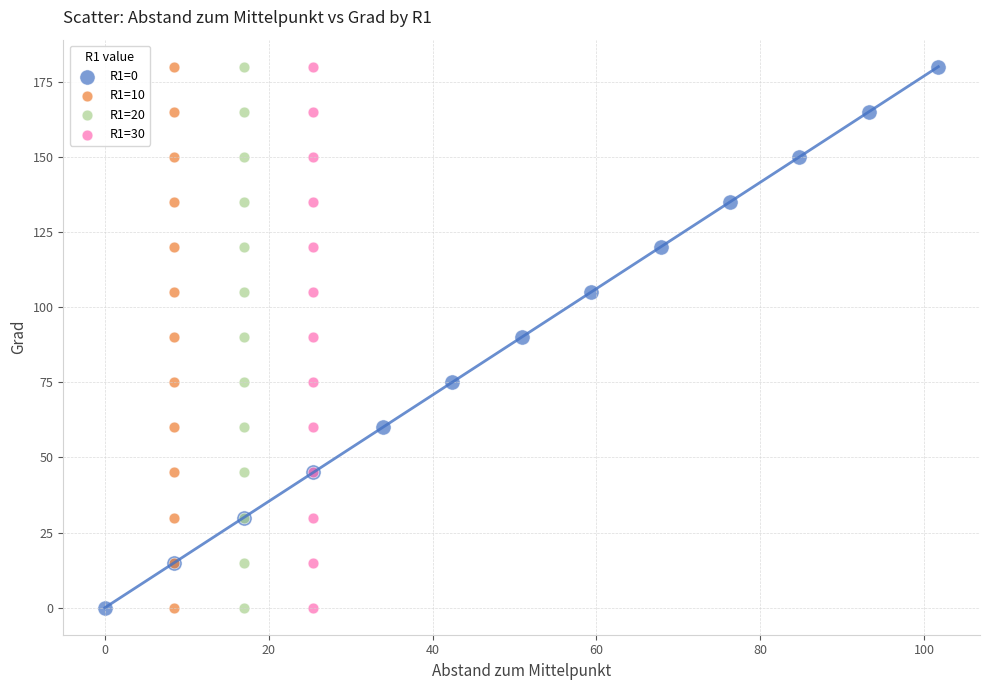

What are all the series names shown in the legend?

R1=0, R1=10, R1=20, R1=30